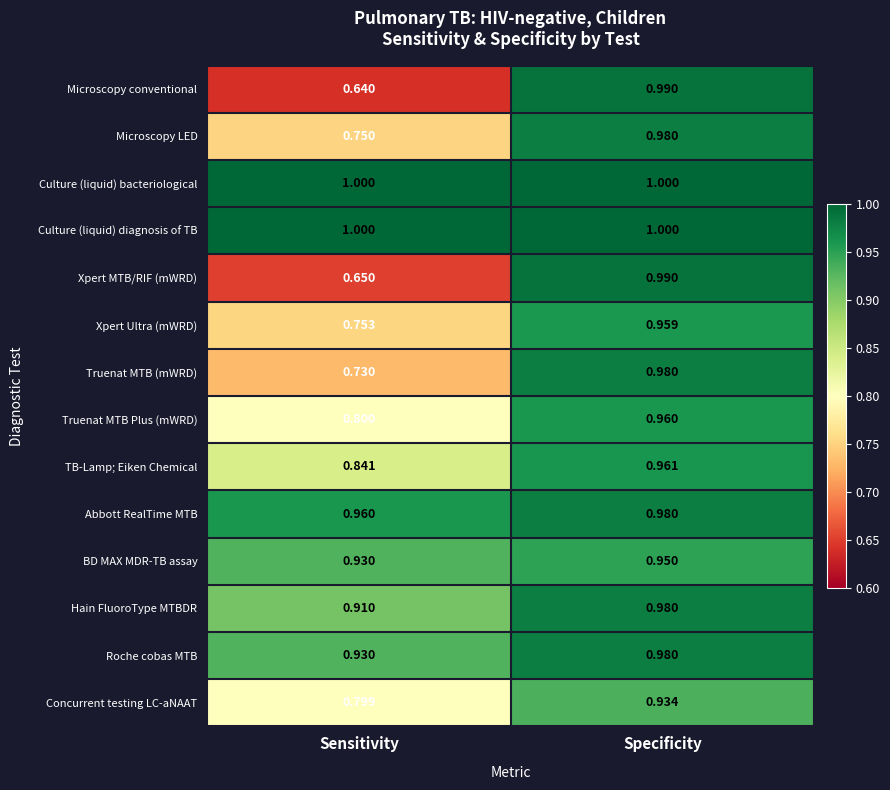

At which label does Microscopy LED reach its minimum?

Sensitivity